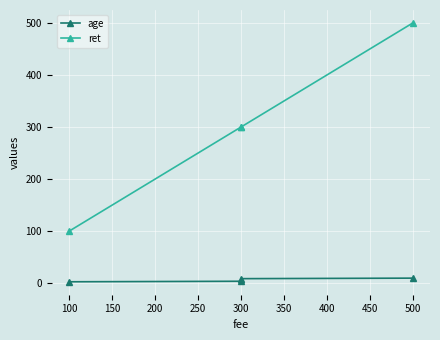

What is the sum of all ret values?

1200